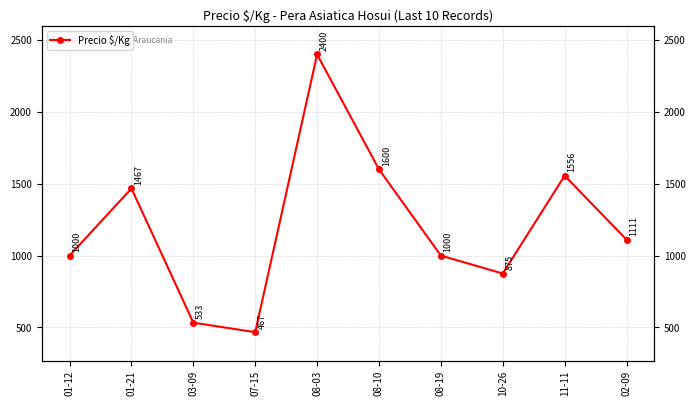

At which label is the value closest to 1433?

01-21